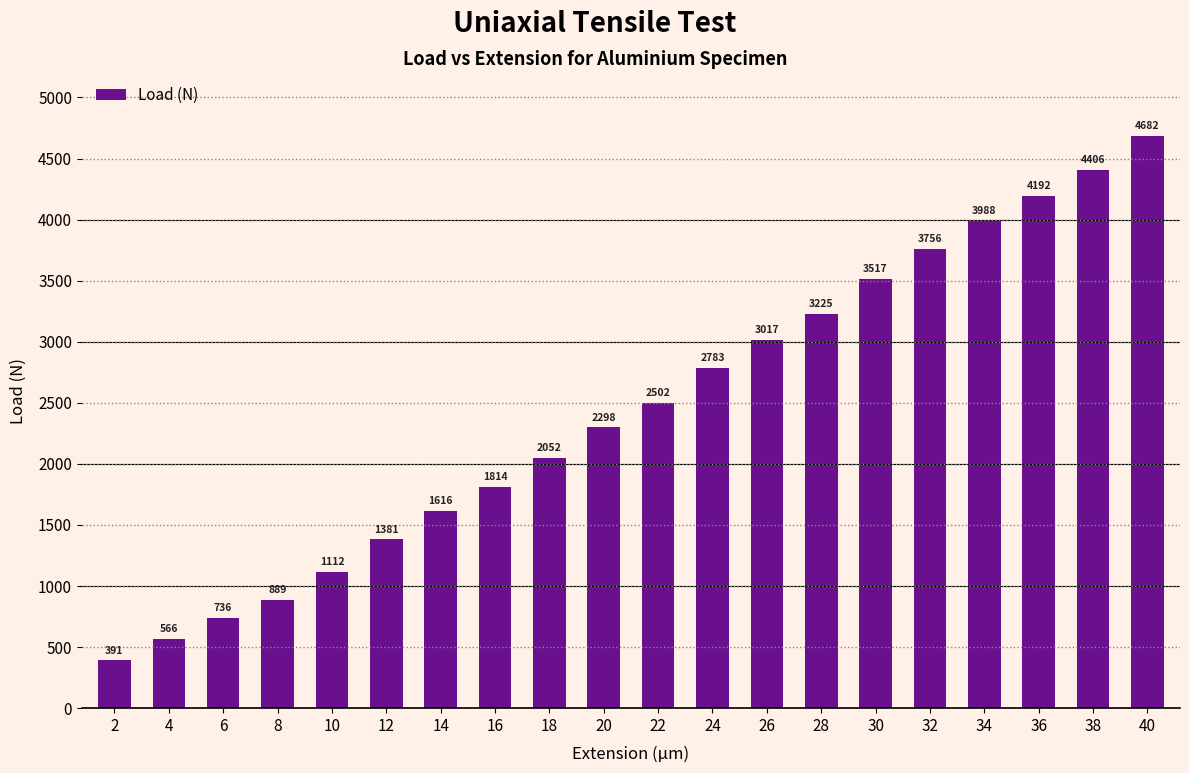

How many values are below 2502?

10